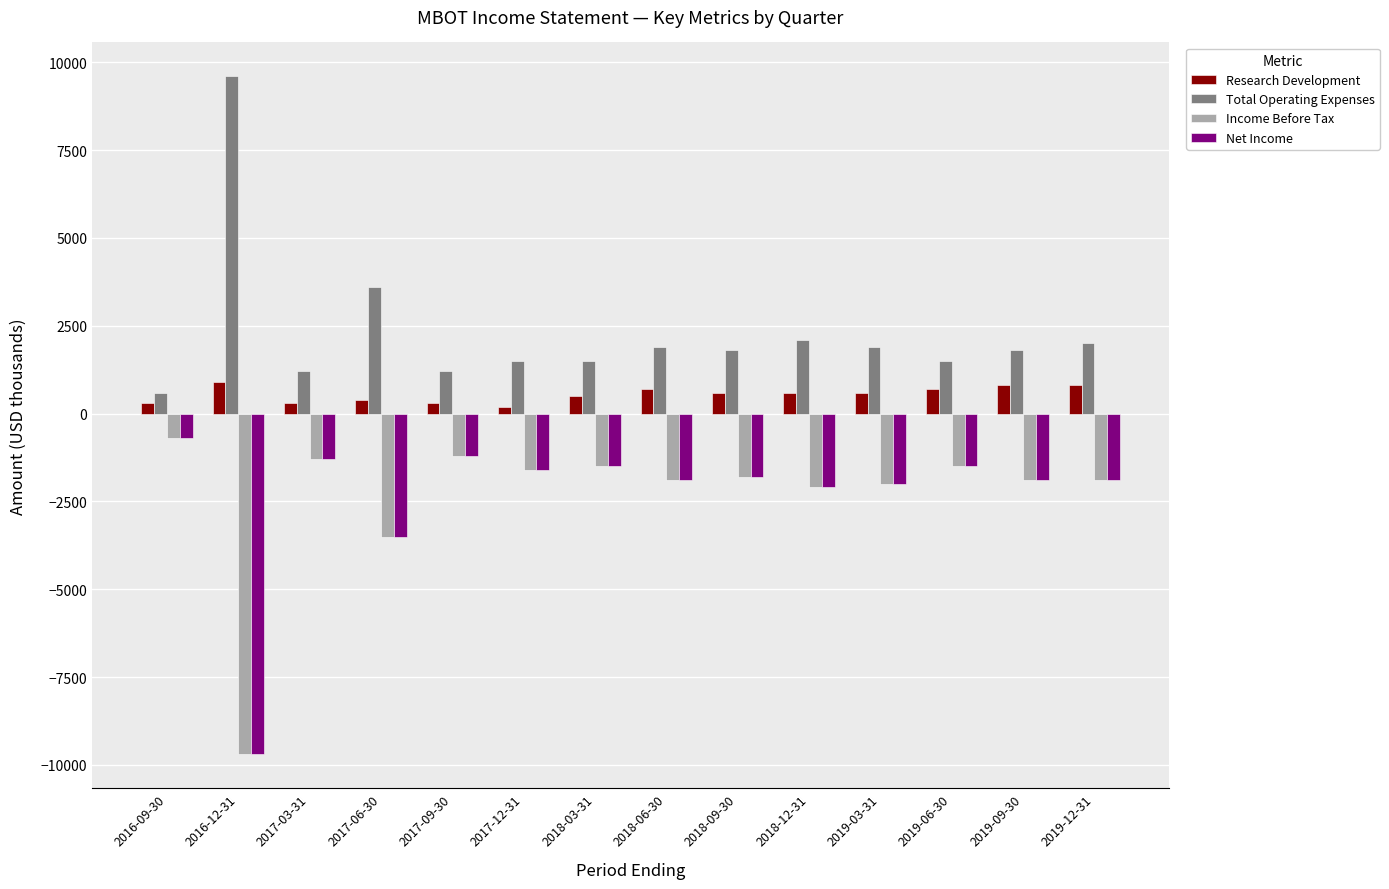

Reading left to right, transcribe all the data shown in this chart.

Research Development: 300	900	300	400	300	200	500	700	600	600	600	700	800	800
Total Operating Expenses: 600	9600	1200	3600	1200	1500	1500	1900	1800	2100	1900	1500	1800	2000
Income Before Tax: -700	-9700	-1300	-3500	-1200	-1600	-1500	-1900	-1800	-2100	-2000	-1500	-1900	-1900
Net Income: -700	-9700	-1300	-3500	-1200	-1600	-1500	-1900	-1800	-2100	-2000	-1500	-1900	-1900